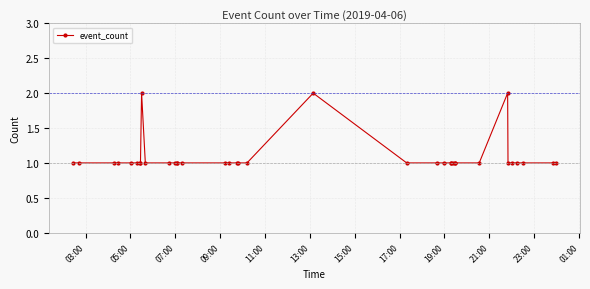

What is the sum of all values?

40